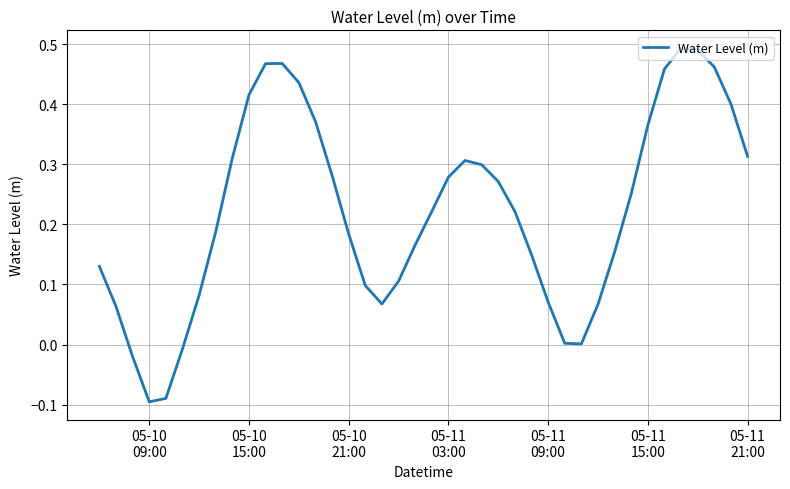

What is the difference between the maximum and minimum values?

0.6